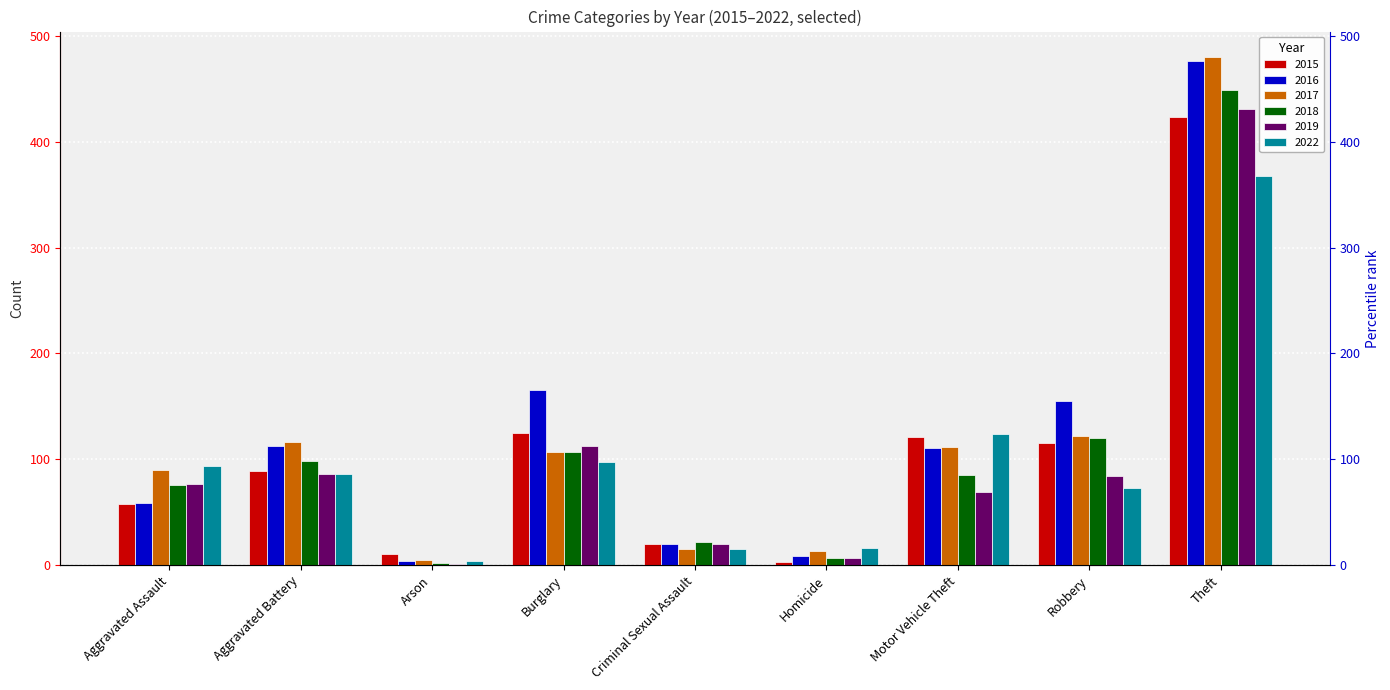

The value of 2022 at Aggravated Battery is 152. True or false?

False